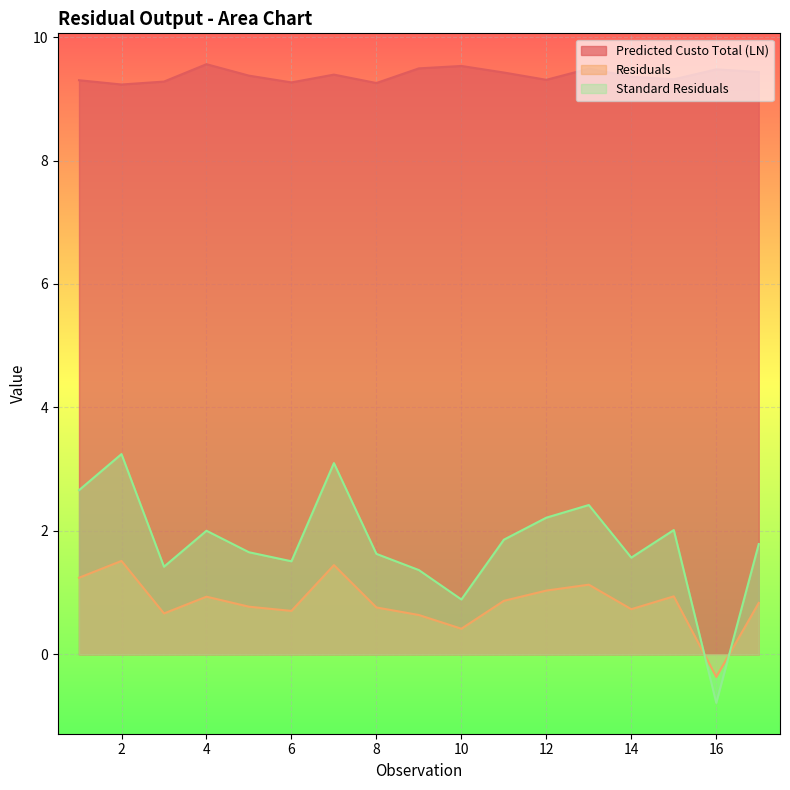

At which category is the sum across all series the highest?

2